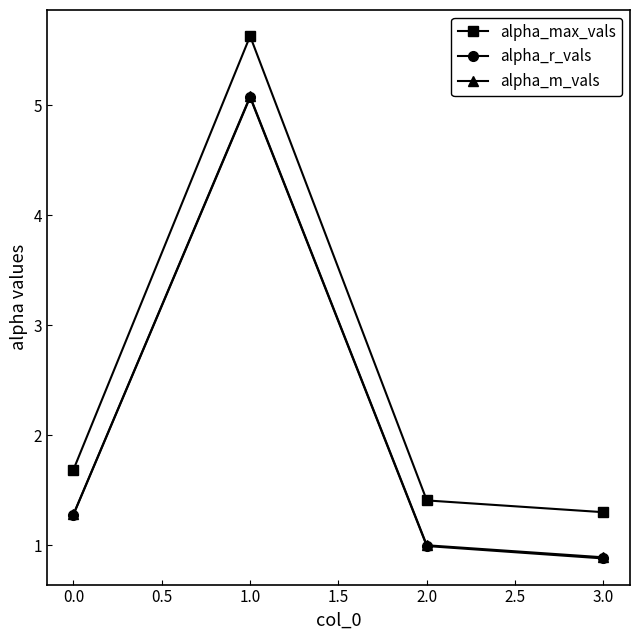

What is the spread (max minus min) of values at 1.0?

0.6